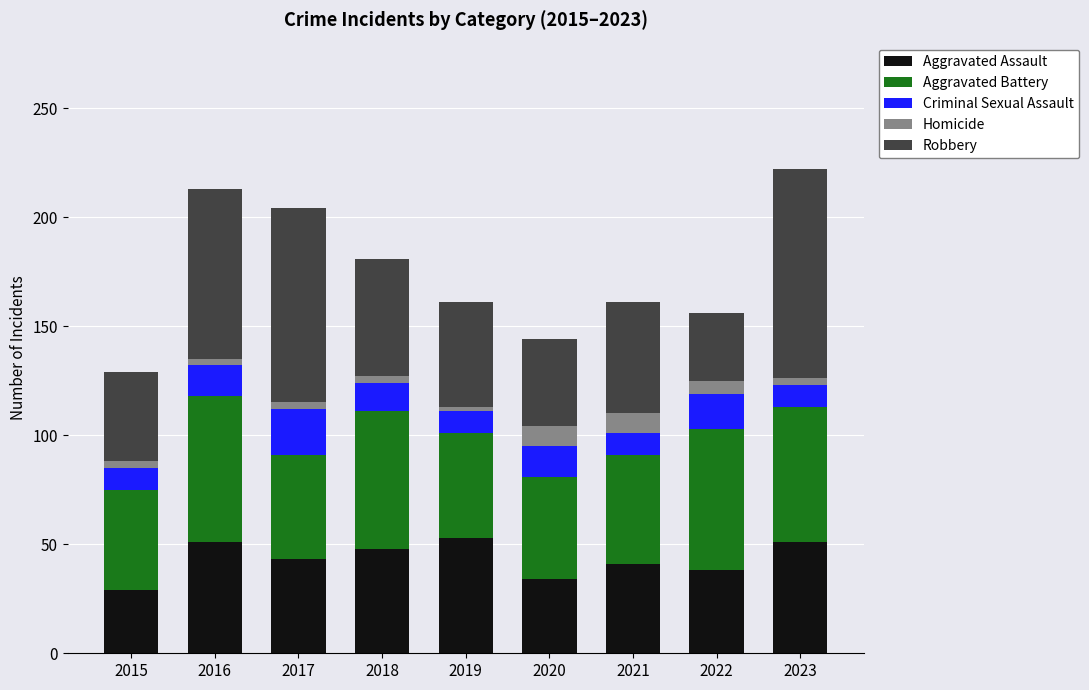

What is the lowest value of the Aggravated Assault series?

29